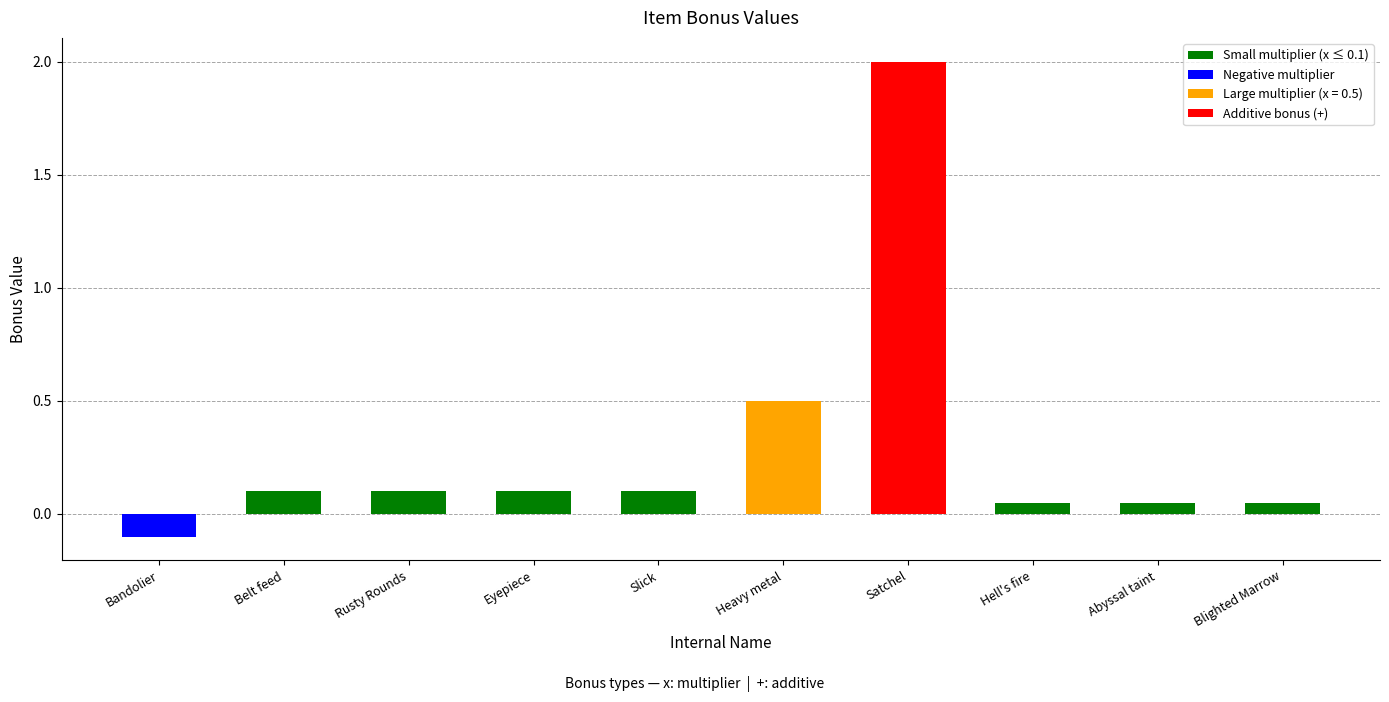

What is the label of the 2nd bar from the right?

Abyssal taint